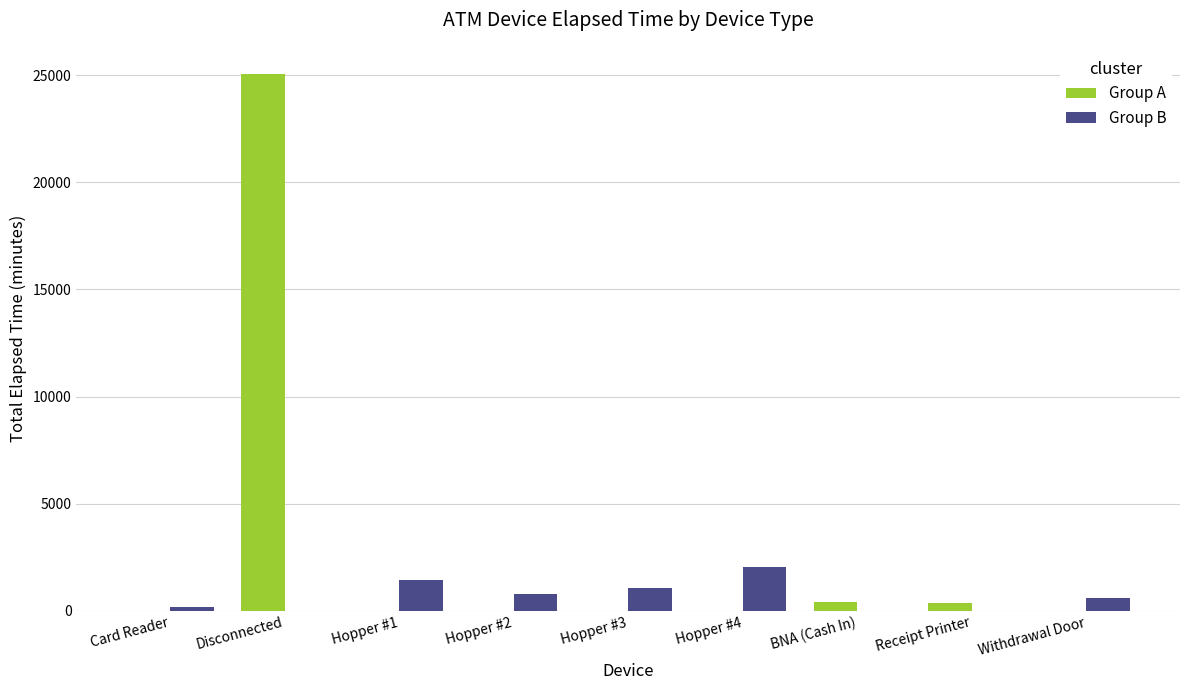

Which series has the largest total across all categories?

Group A